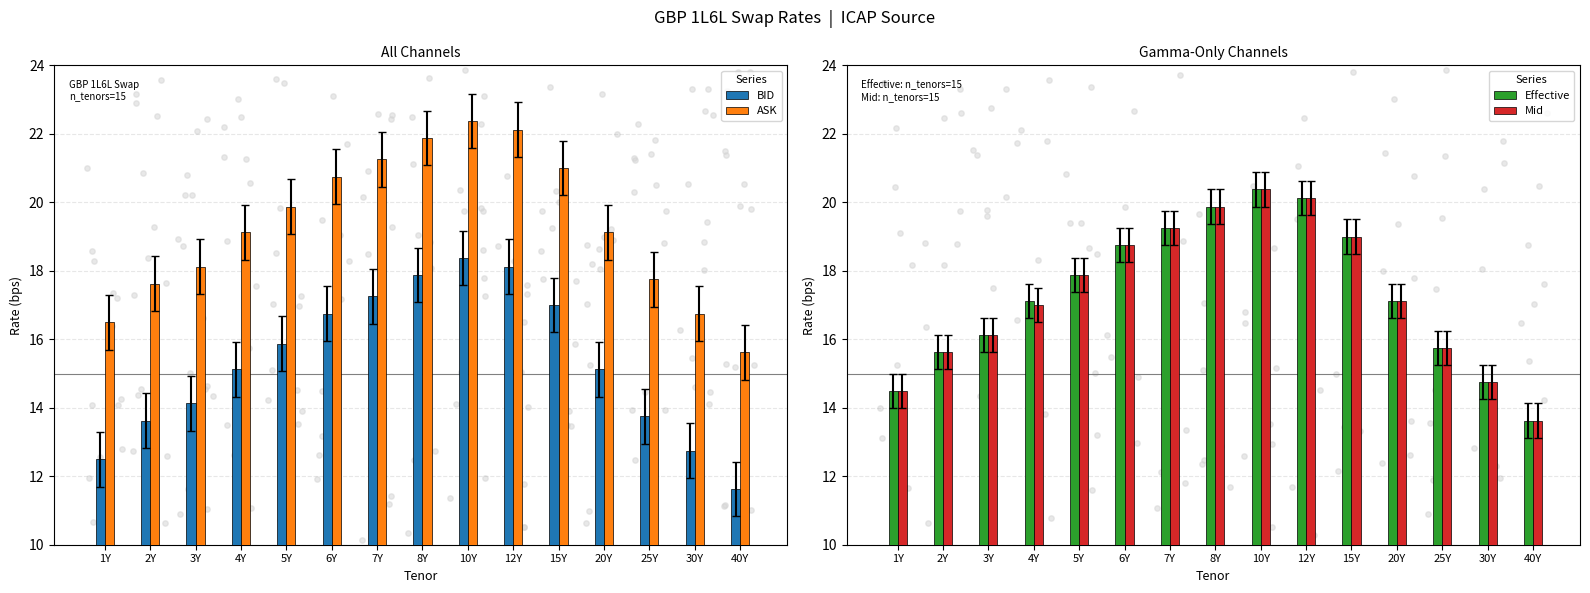

At which category is the sum across all series the highest?

10Y